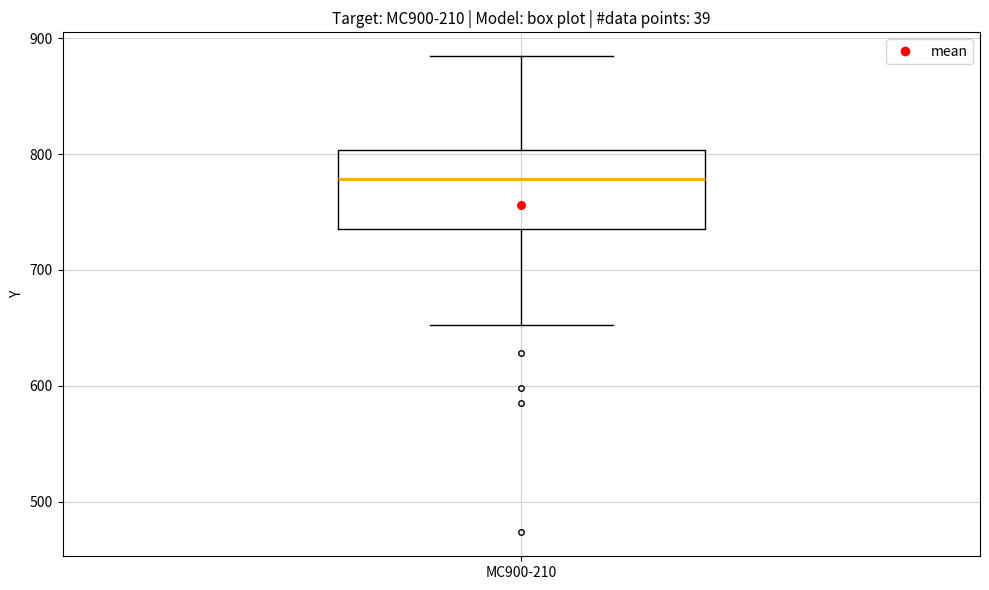

Read this box plot against the y-axis: the position of the median line, the range covered by the box, and the ends of both whiskers. The values are not printed on the chart, so give them approximately, as read against the axis.

median 780, box 740 to 800, whiskers 650 to 880